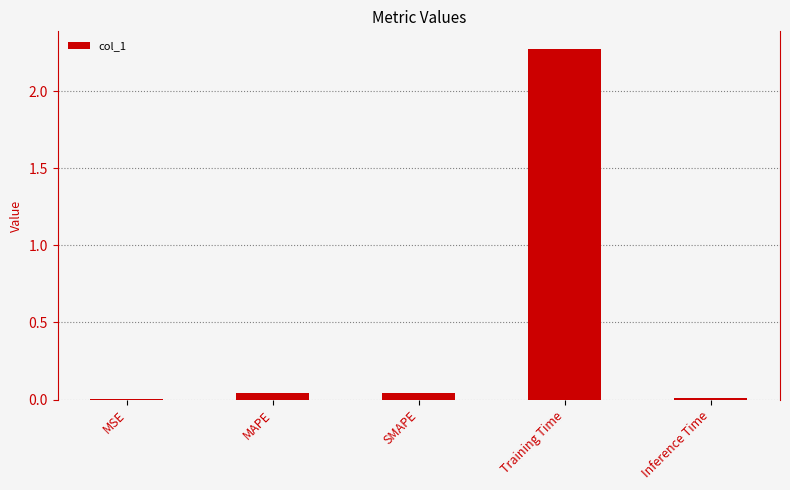

Which category has the highest value across all series?

Training Time